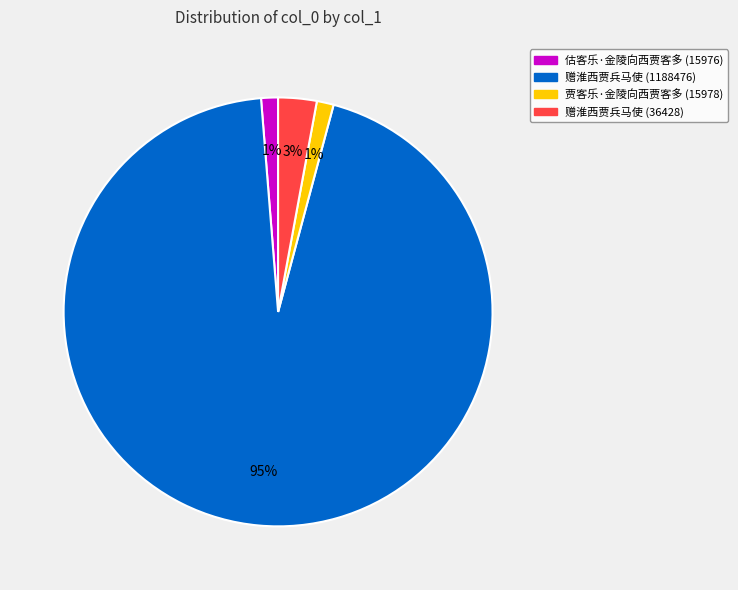

Is it true that 赠淮西贾兵马使 (1188476) is 99% of the pie?

False